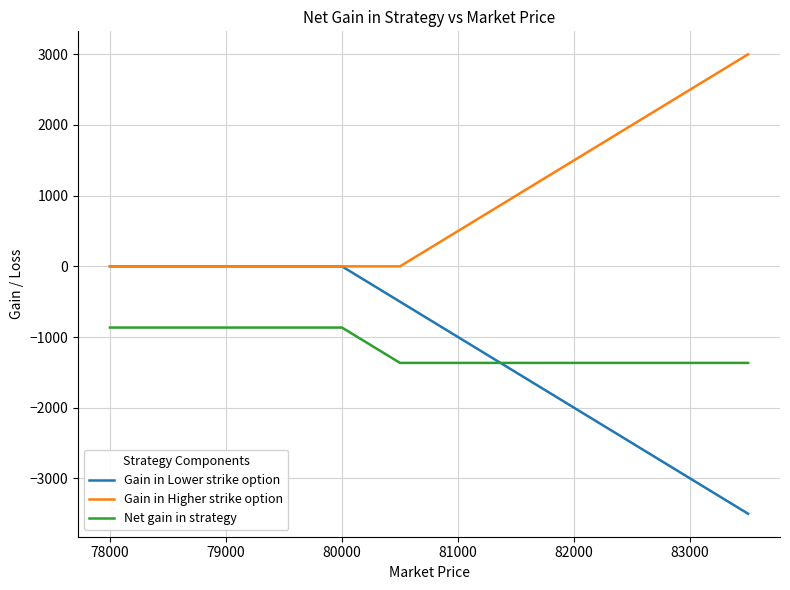

What is the lowest value of the Gain in Lower strike option series?

-3500